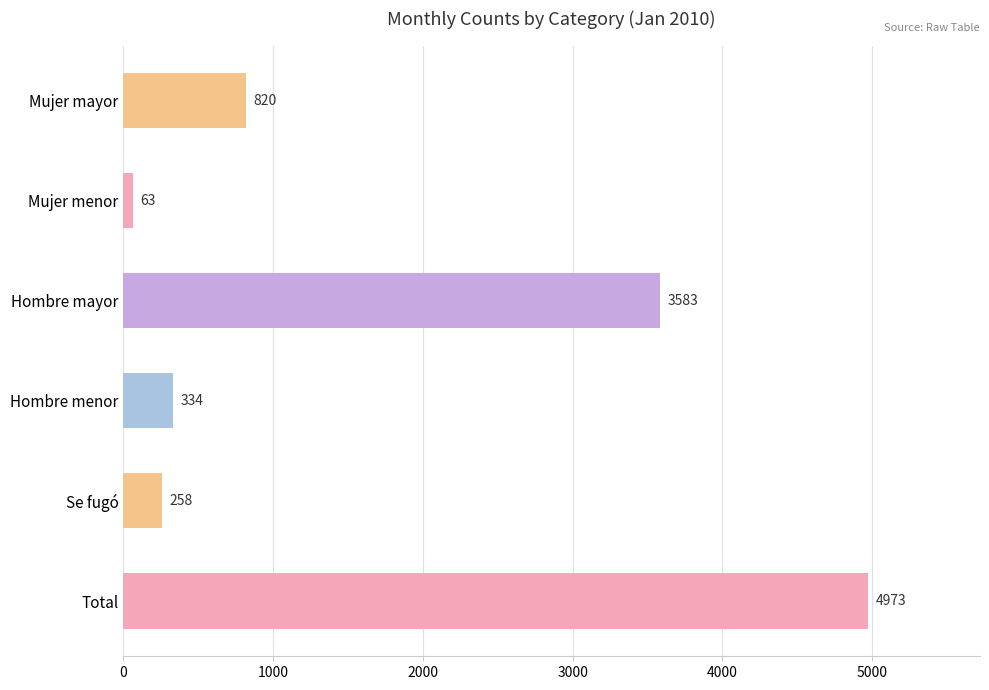

Reading bottom to top, transcribe all the data shown in this chart.

4973	258	334	3583	63	820